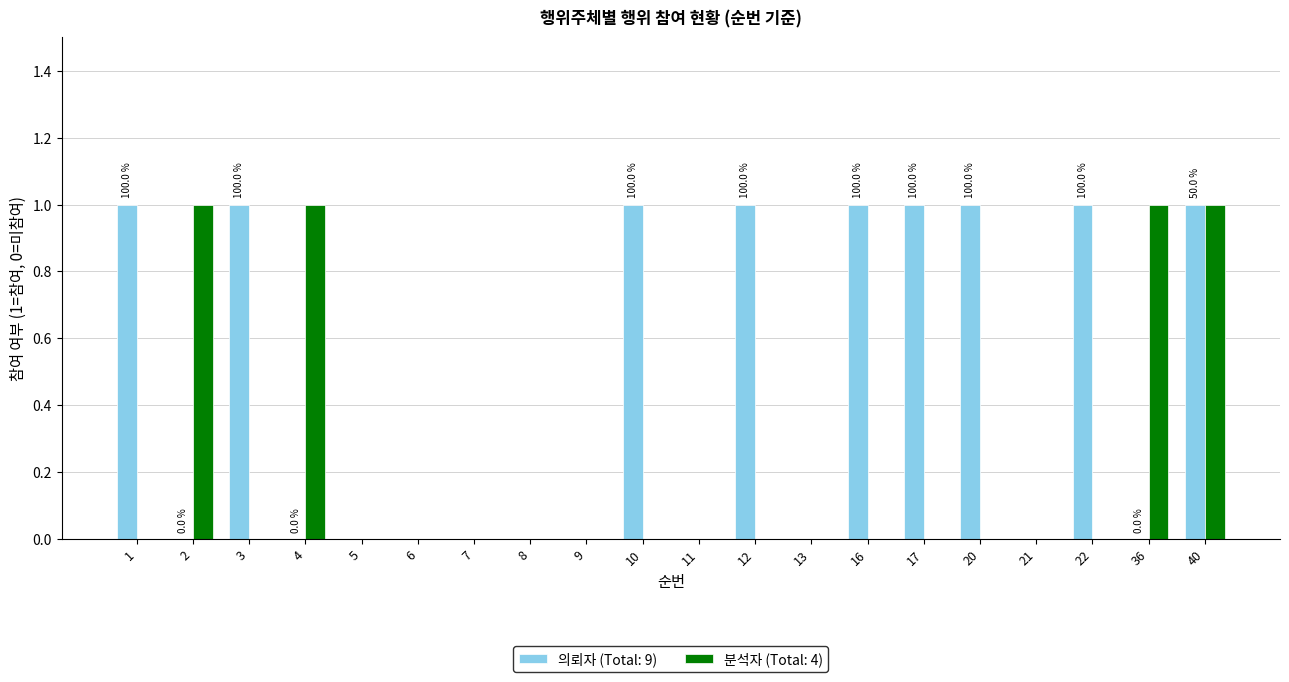

Which series has the largest total across all categories?

의뢰자 (Total: 9)